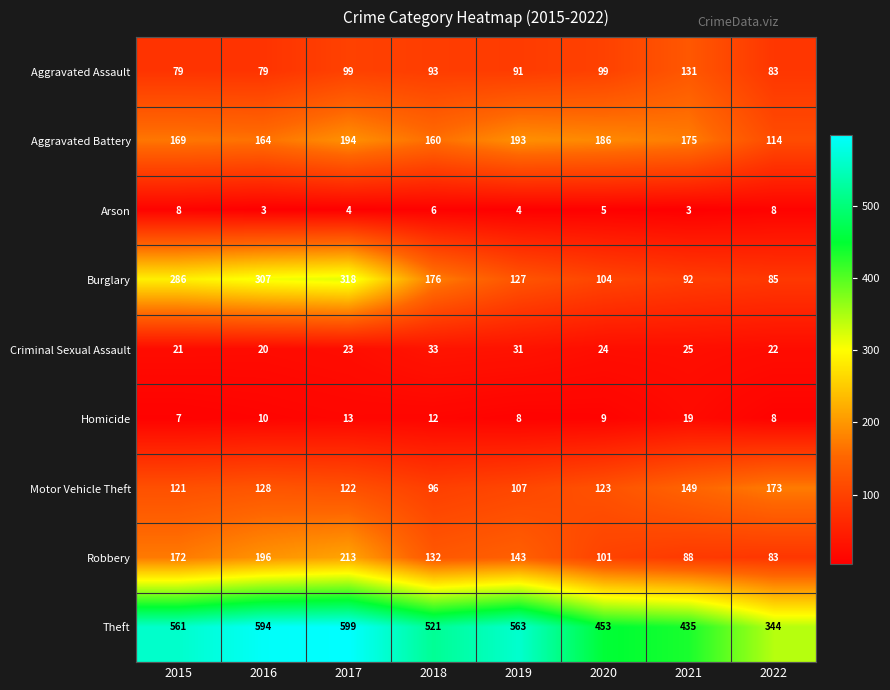

What is the greatest value displayed?

599